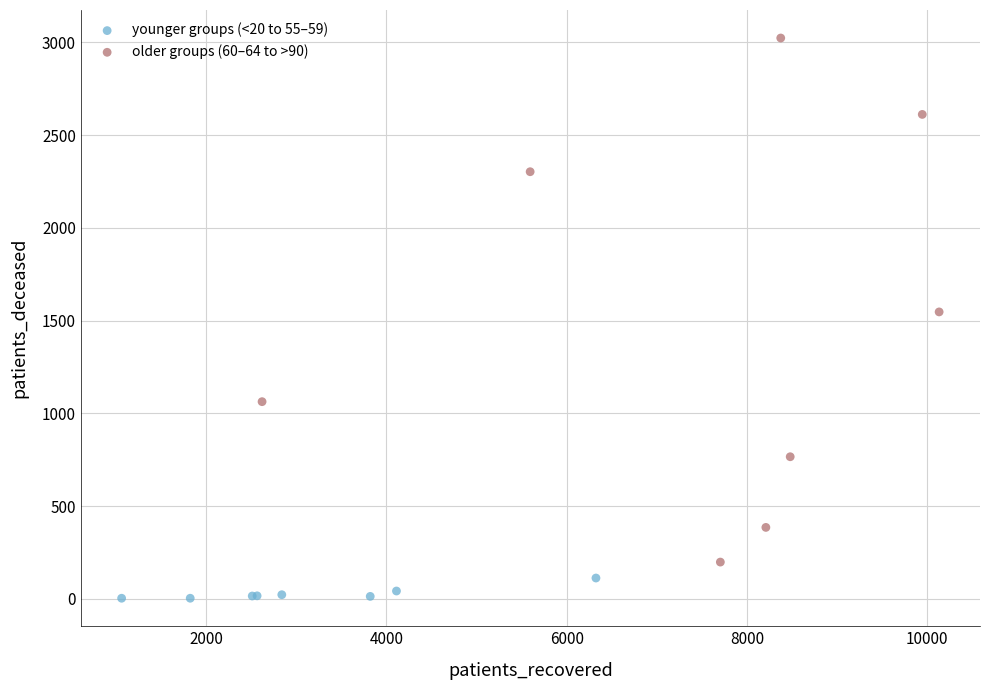

Which series has the widest spread of Y values?

older groups (60–64 to >90)